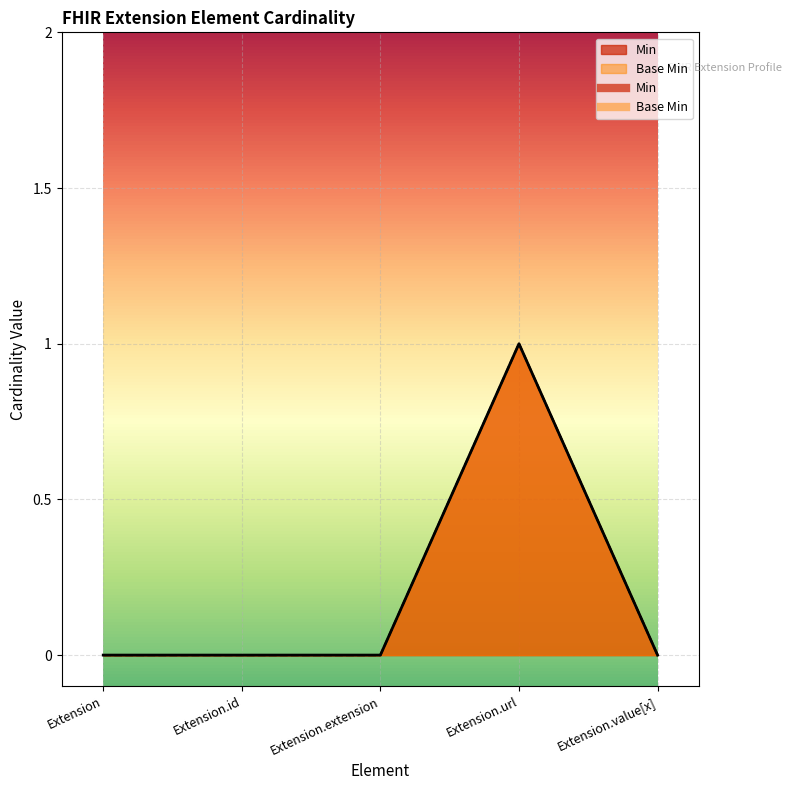

How many lines are shown in the chart?

2